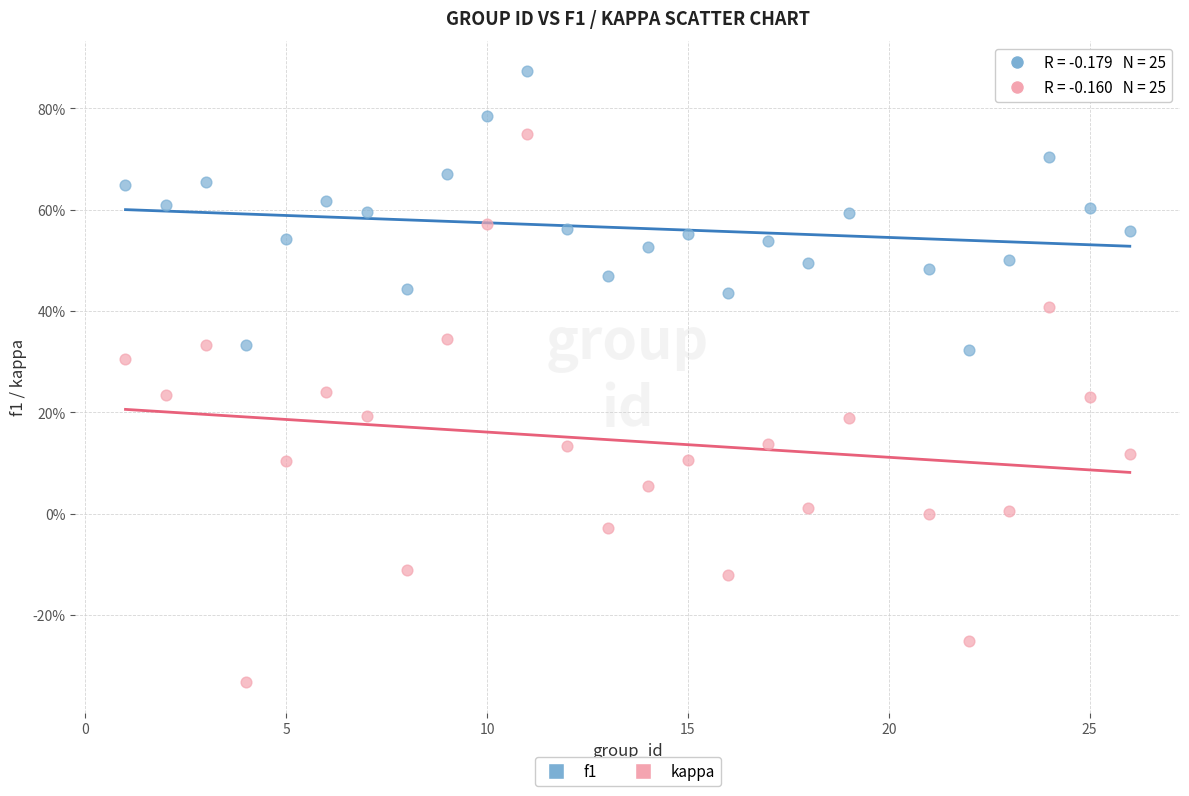

Which series reaches the minimum Y coordinate?

kappa